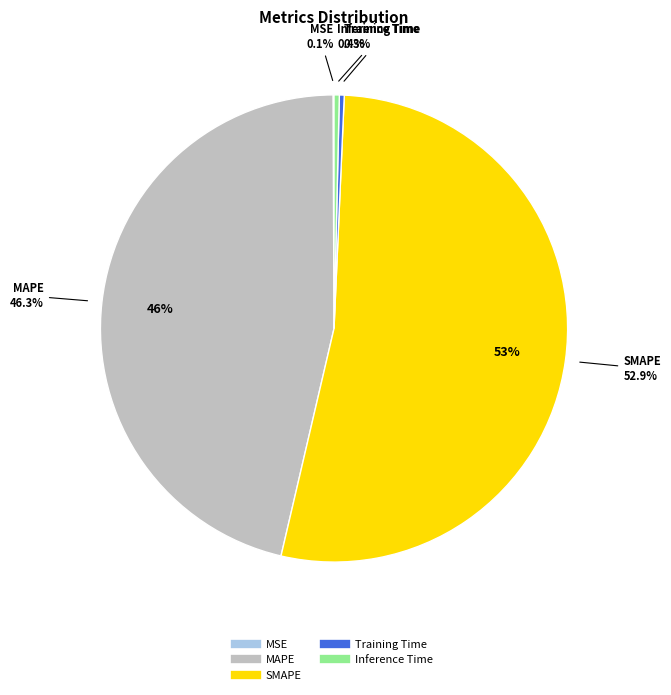

Which slice is the smallest?

MSE